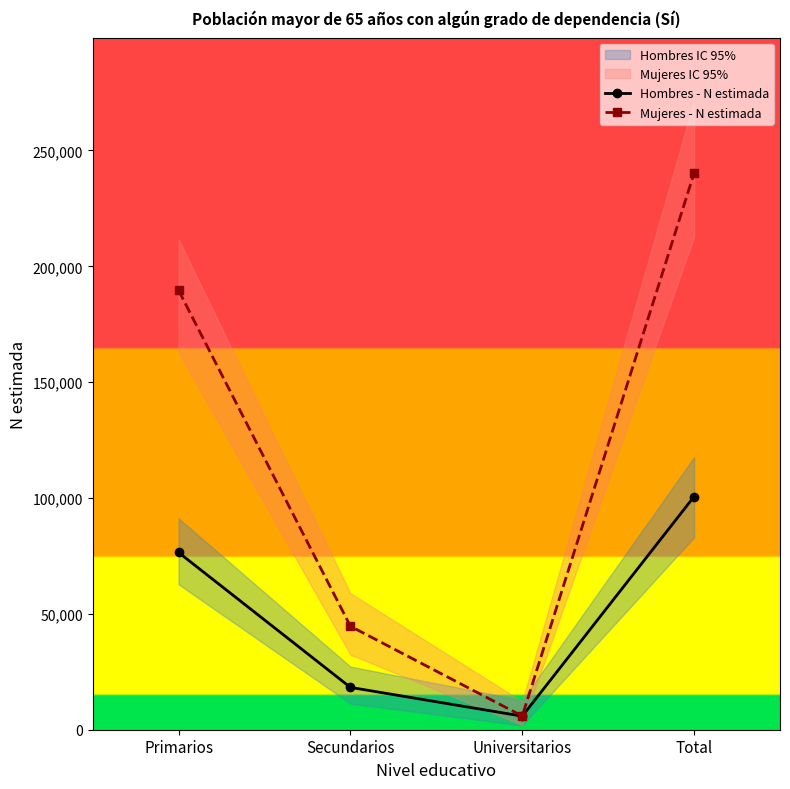

What is the spread (max minus min) of values at Secundarios?

26388